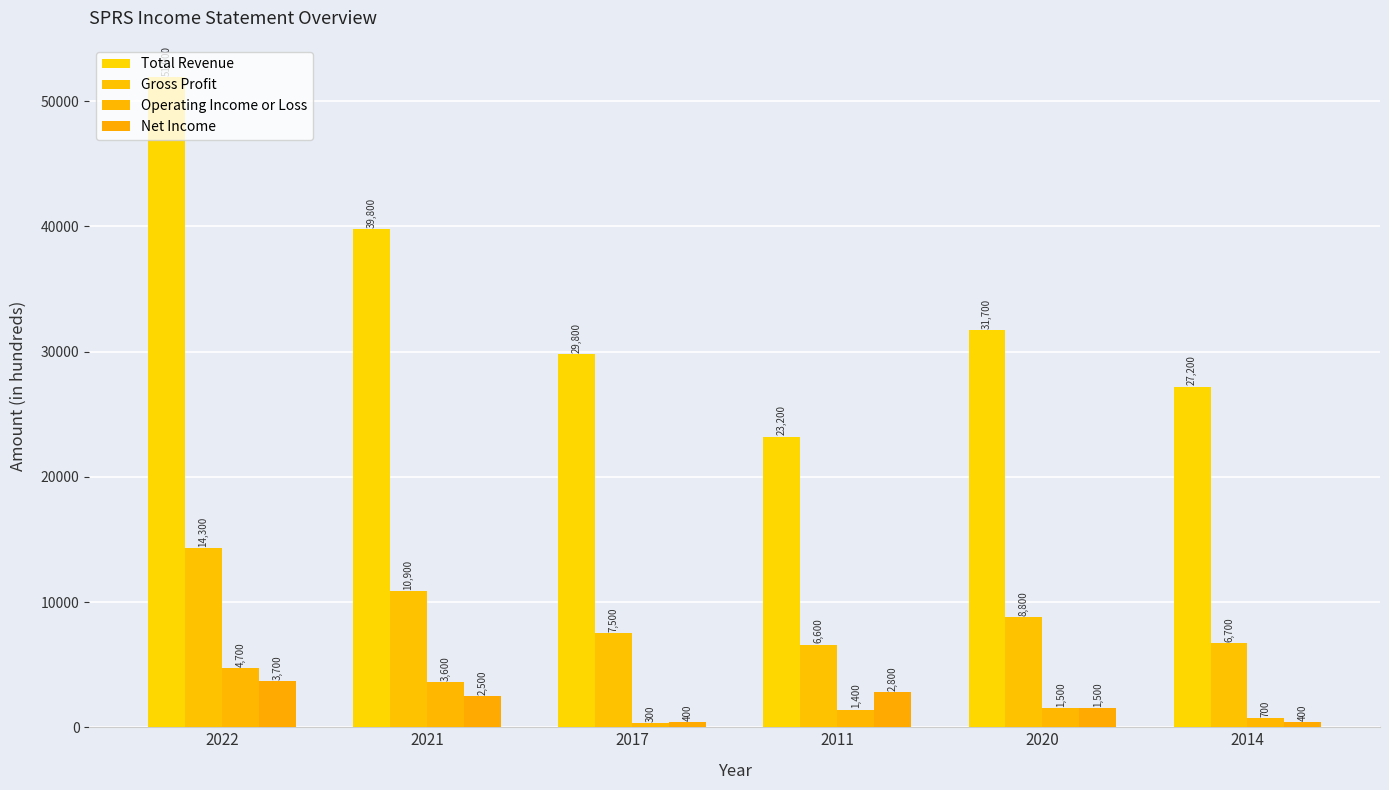

Is it true that Total Revenue equals 27200 at 2014?

True